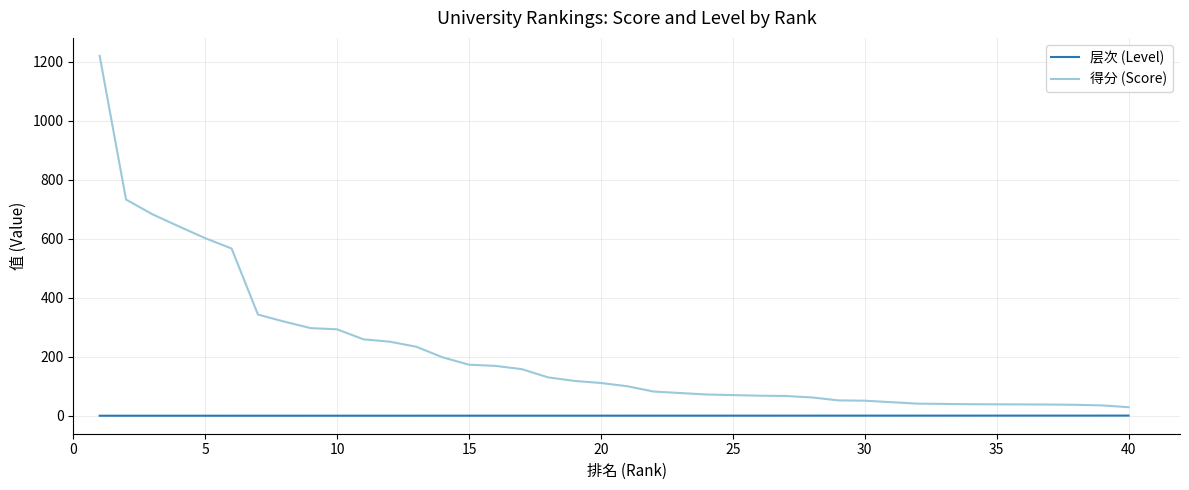

What is the value of the 得分 (Score) point at the 14th from the left?

198.0